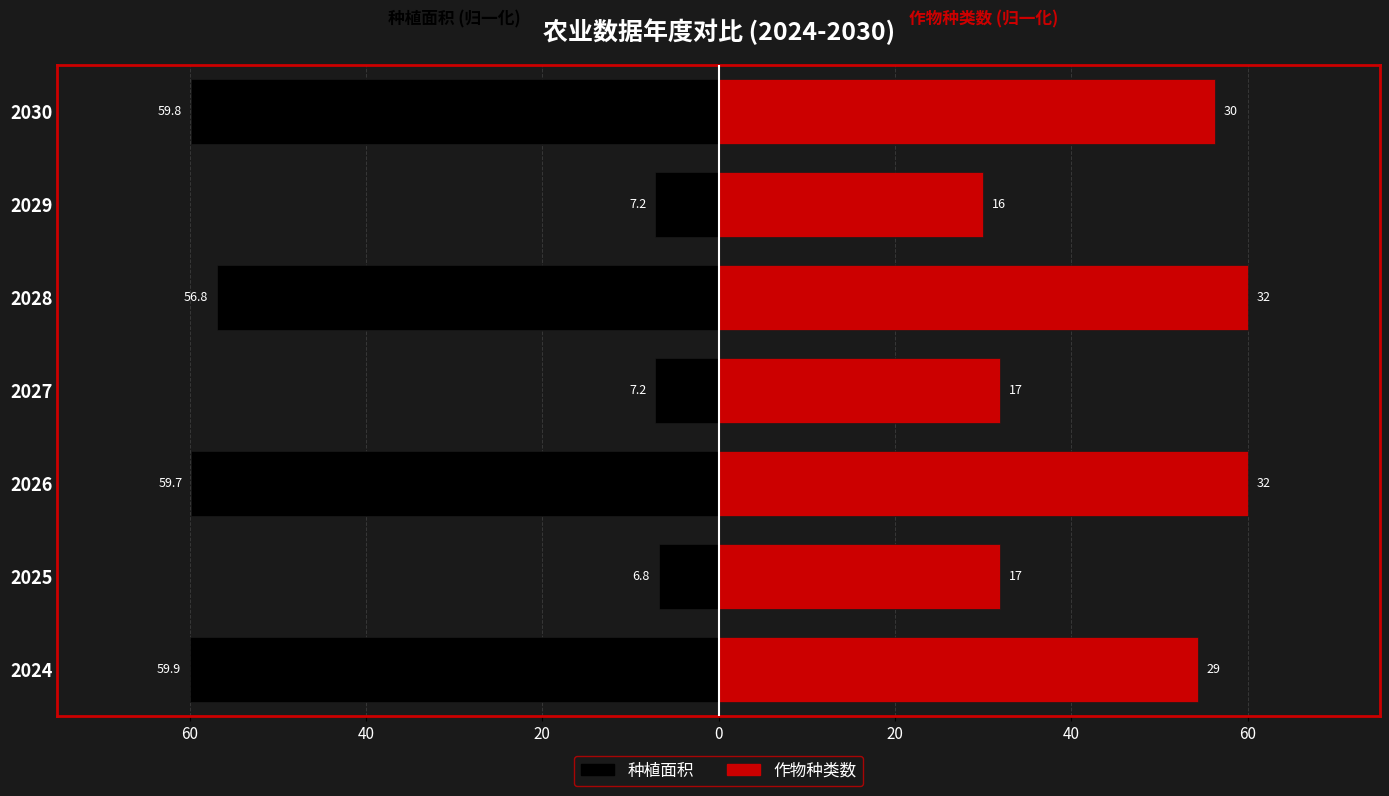

The value of 作物种类数 at 2027 is 55.6. True or false?

False